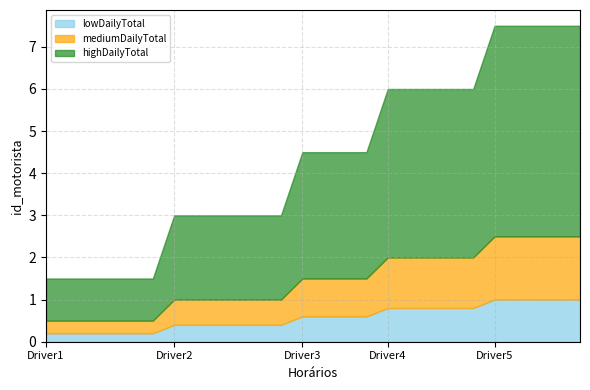

What are all the series names shown in the legend?

lowDailyTotal, mediumDailyTotal, highDailyTotal